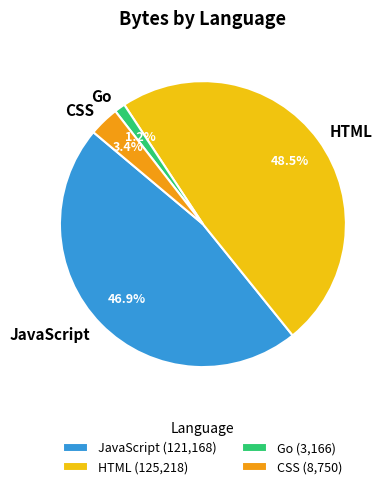

Which has a higher value, JavaScript or Go?

JavaScript